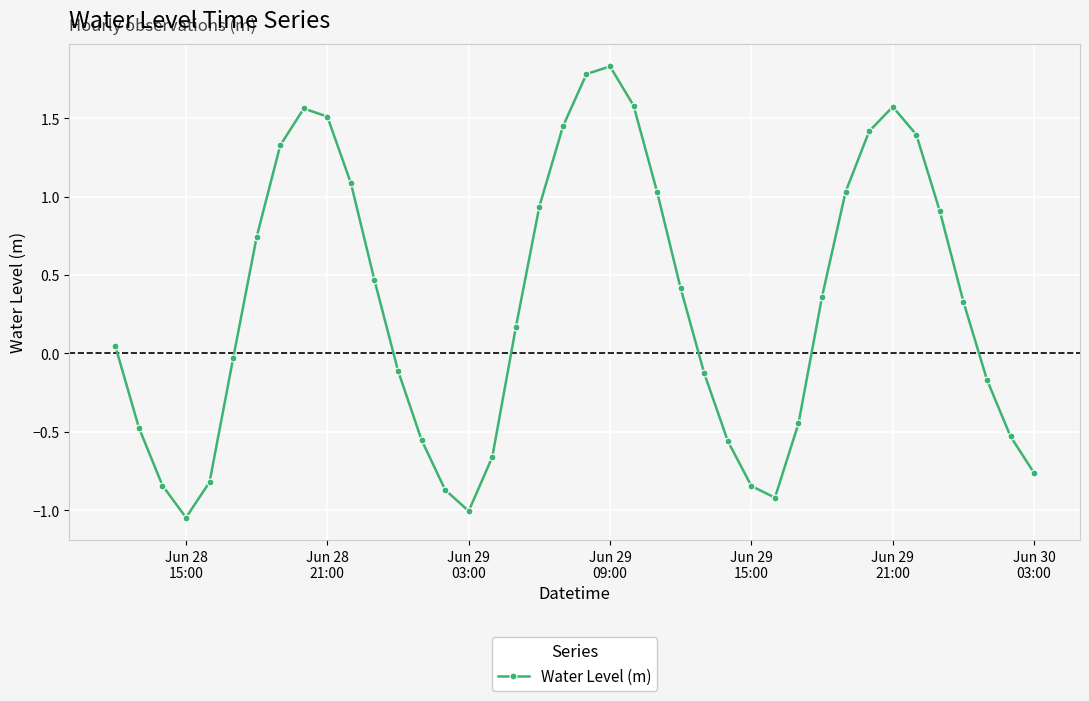

True or false: the data has more than 1 interior local peaks.

True